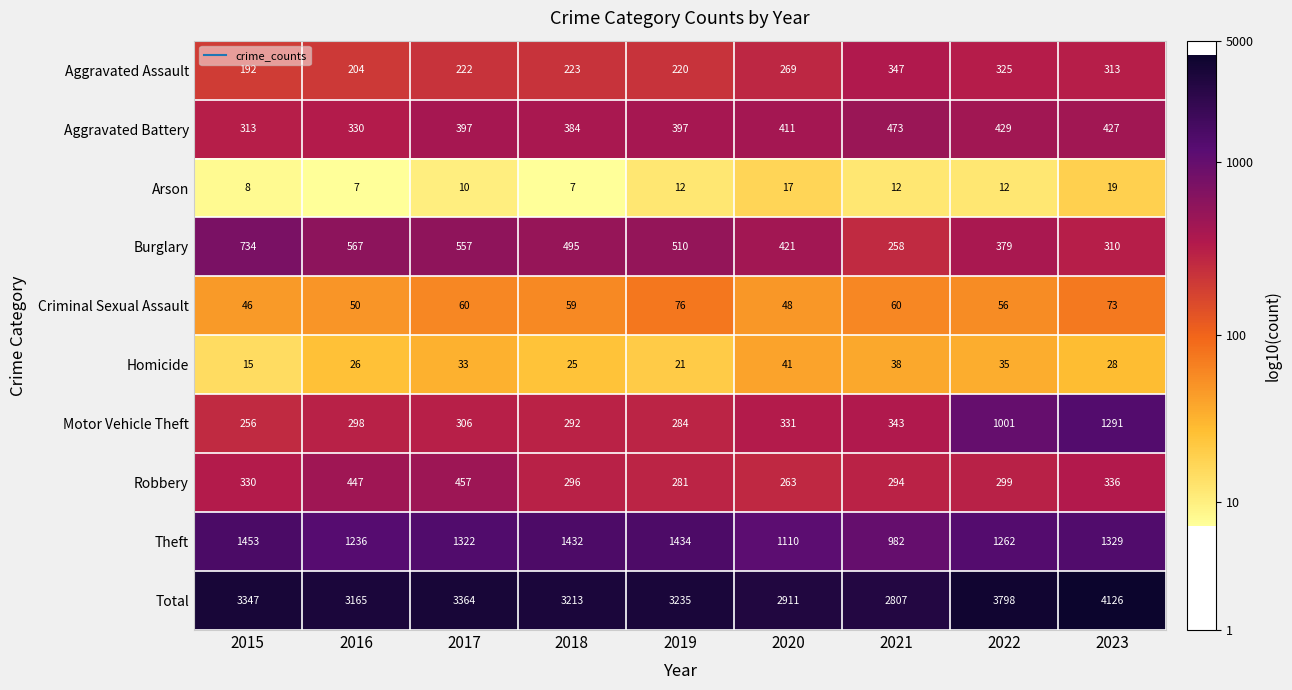

Which series changed the most between 2016 and 2017?

Total